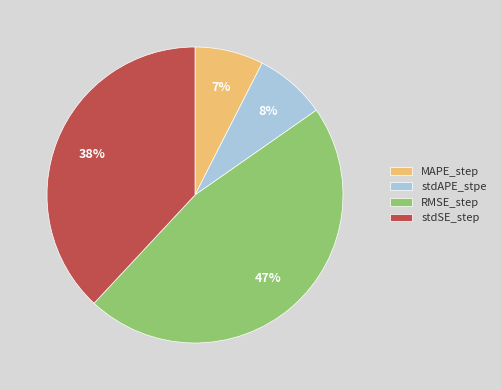

Is RMSE_step the majority of the pie?

No